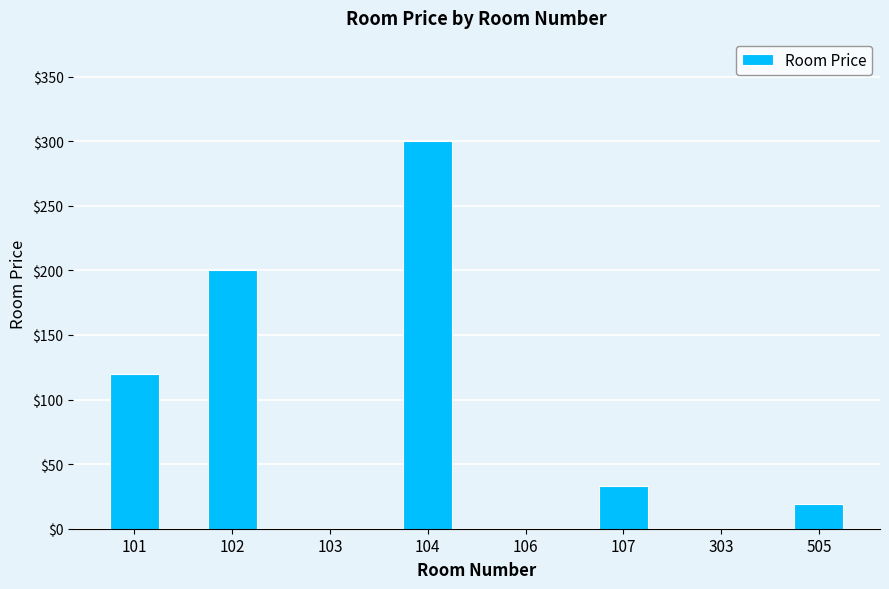

The value at 505 is 19. True or false?

True